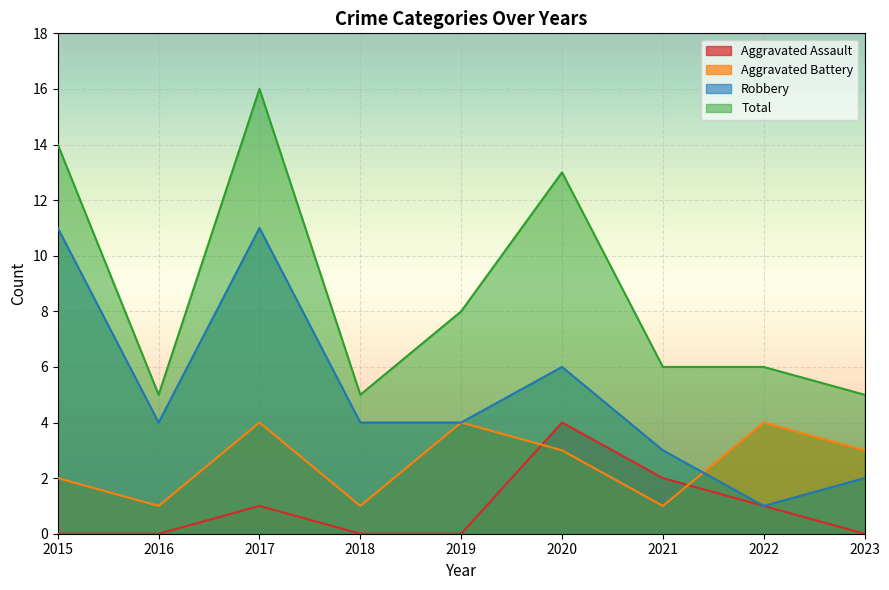

At which category is the sum across all series the highest?

2017